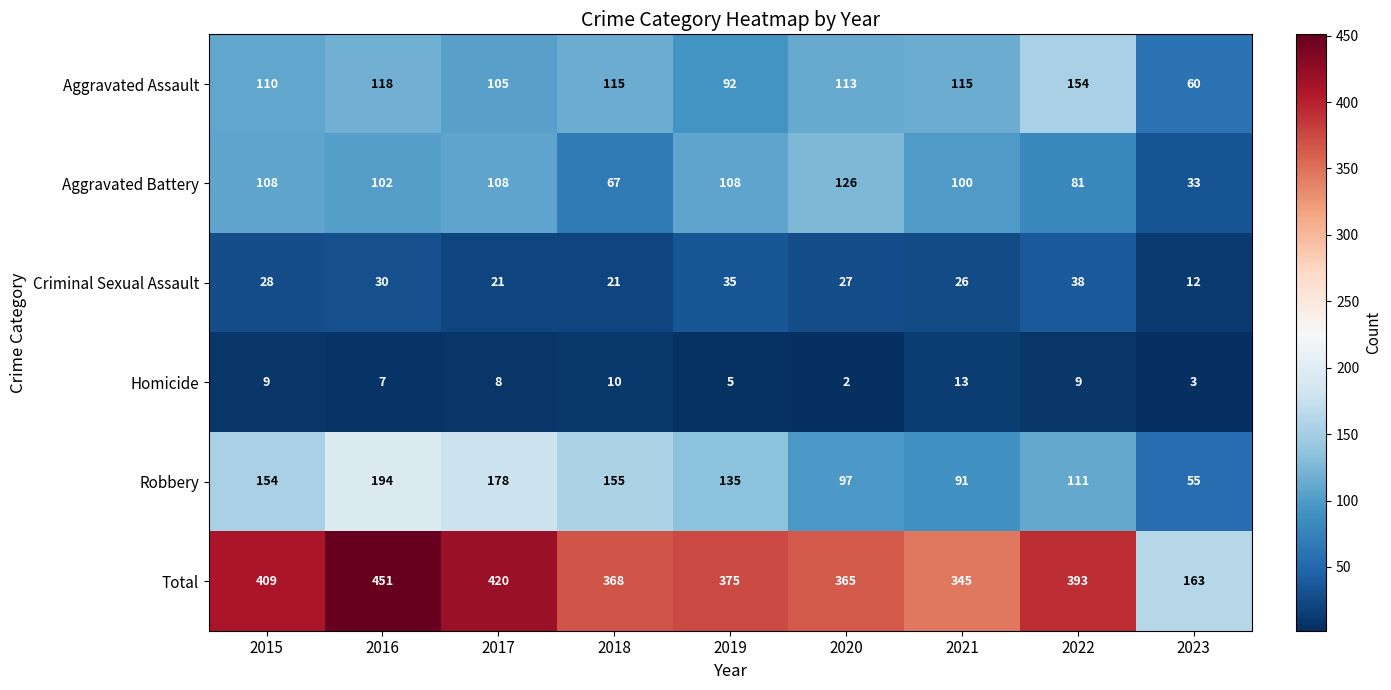

Rank the series at 2021 from lowest to highest value.

Homicide, Criminal Sexual Assault, Robbery, Aggravated Battery, Aggravated Assault, Total